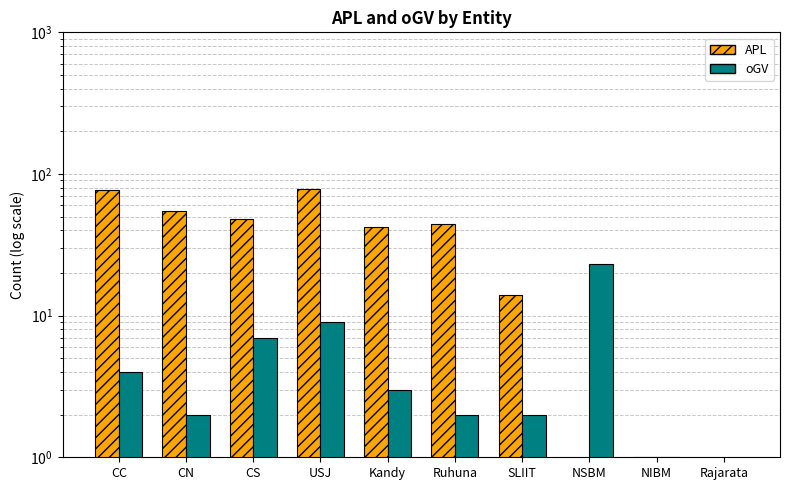

How many bars are there in total?

20